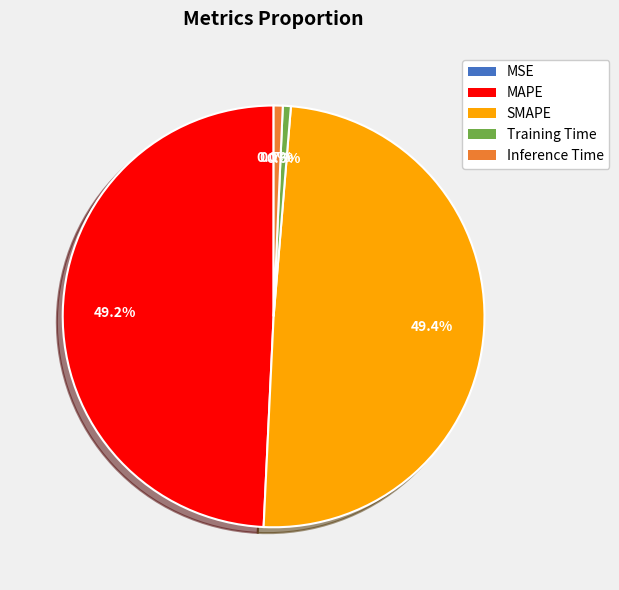

Does MAPE account for over 50% of the chart?

No